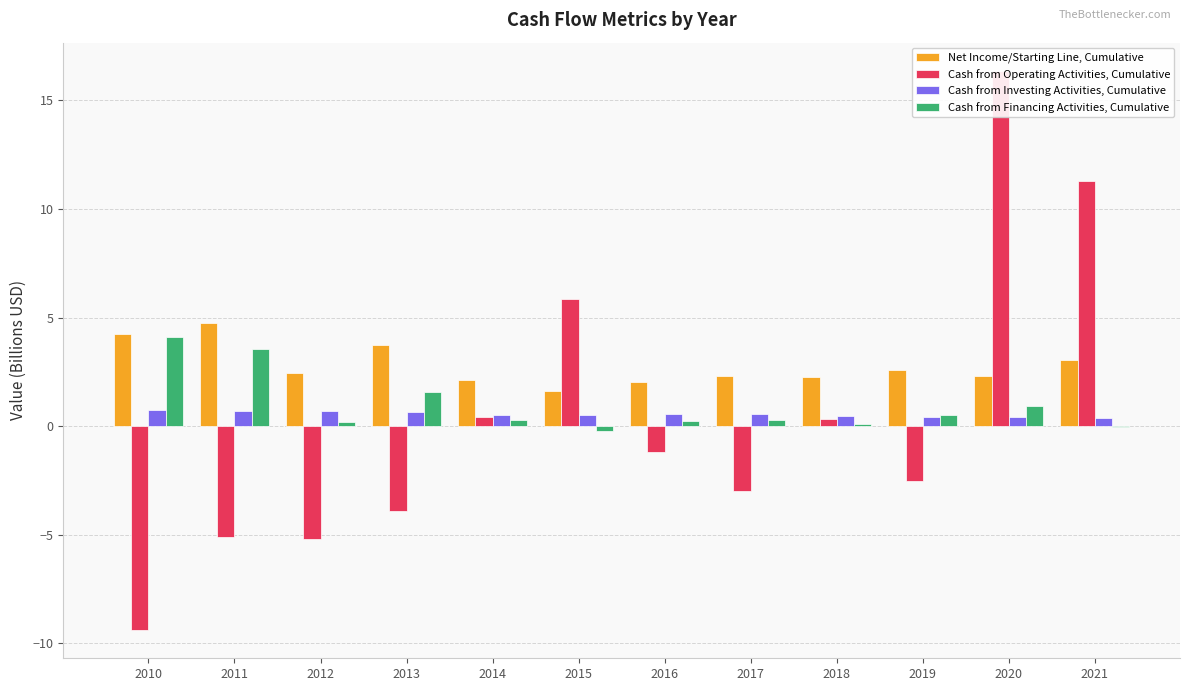

What value does the Net Income/Starting Line, Cumulative series have at 2010?

4.2